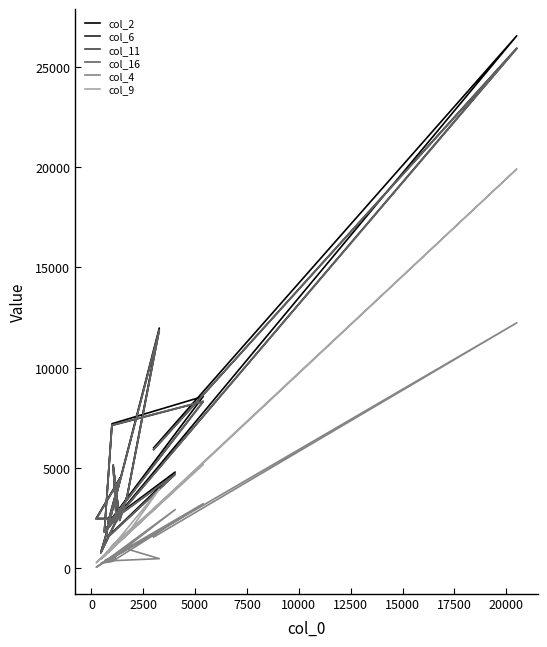

What is the label of the 17th point from the right?

5000